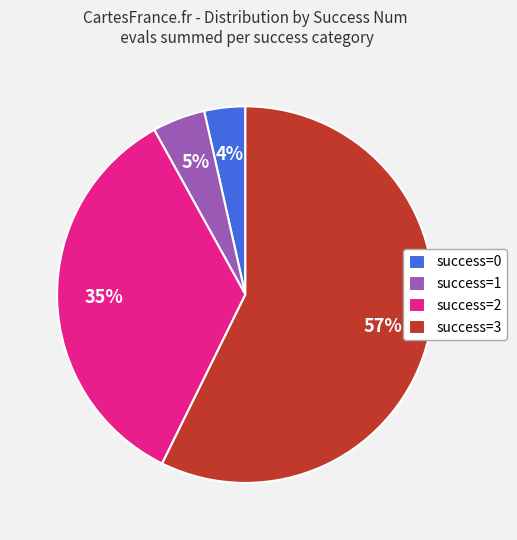

How many segments does this pie chart have?

4